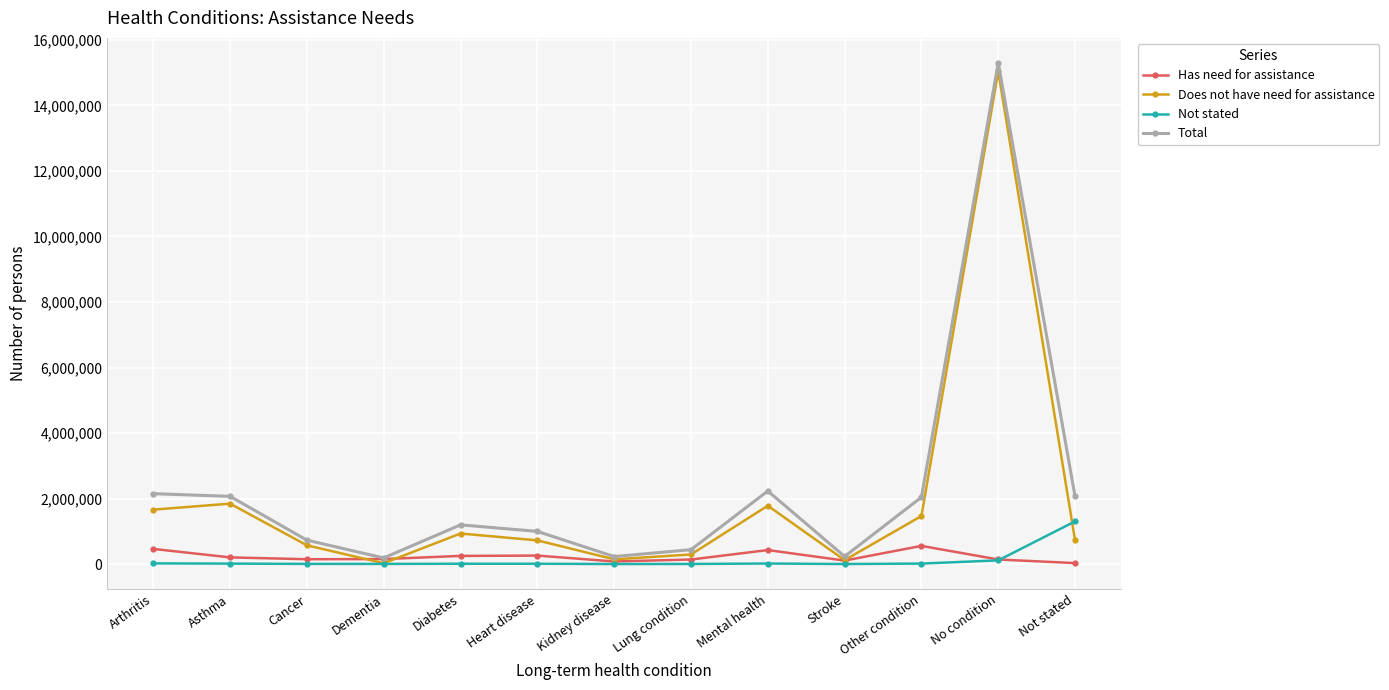

What is the label of the 10th point from the left?

Stroke